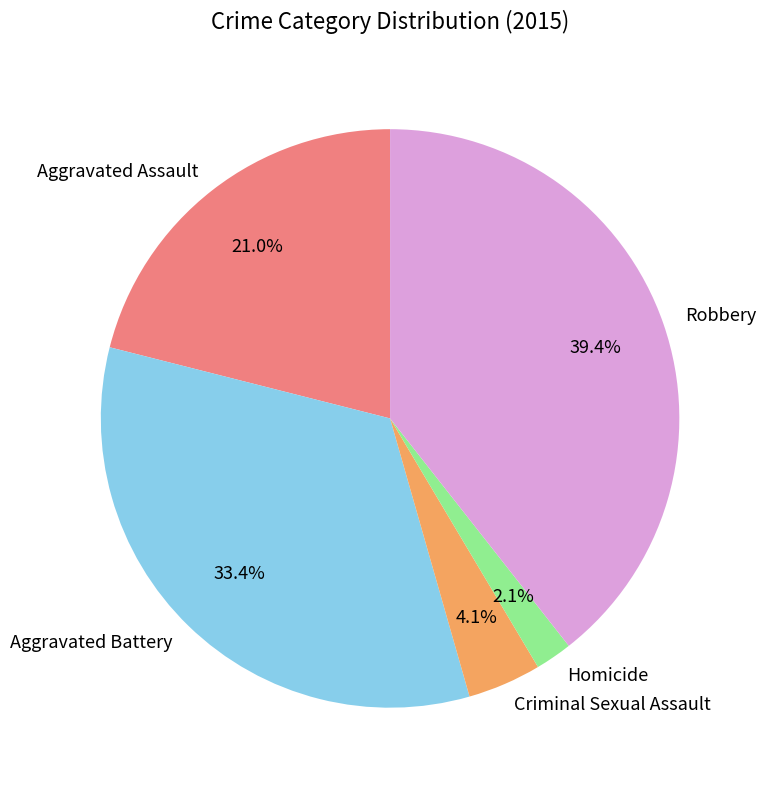

Which has a higher value, Robbery or Aggravated Battery?

Robbery